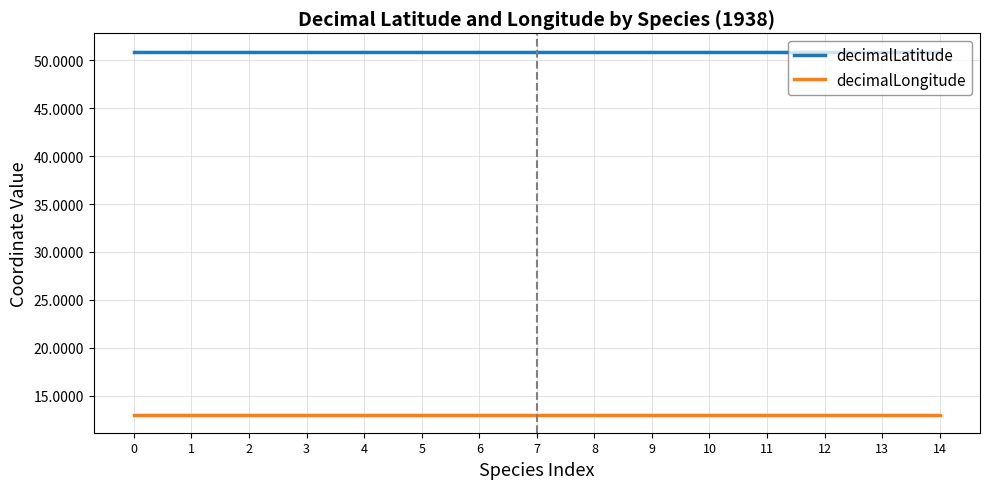

What is the average value of the decimalLongitude series?

13.0